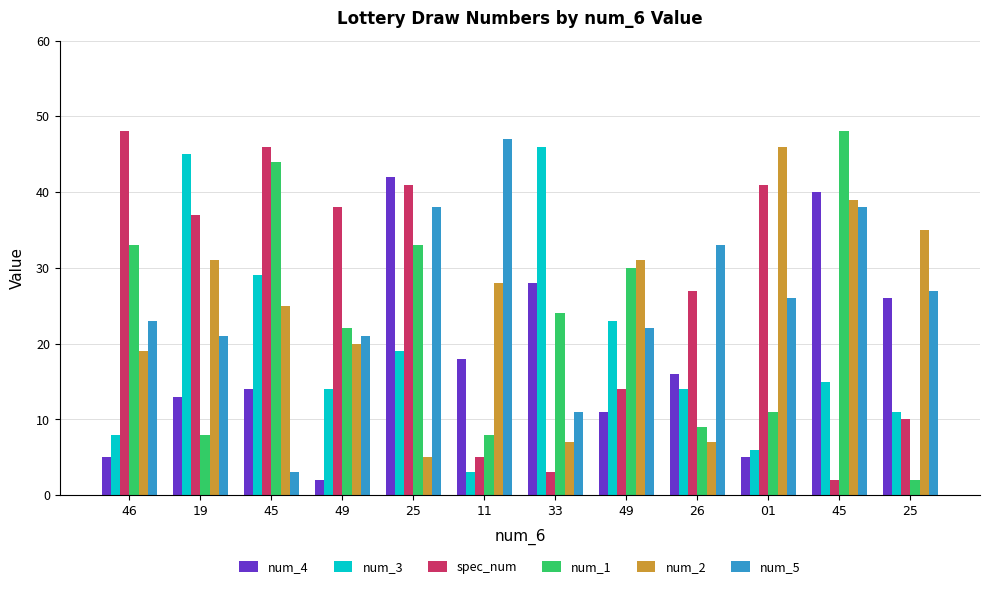

What is the label of the 8th bar from the left?

49